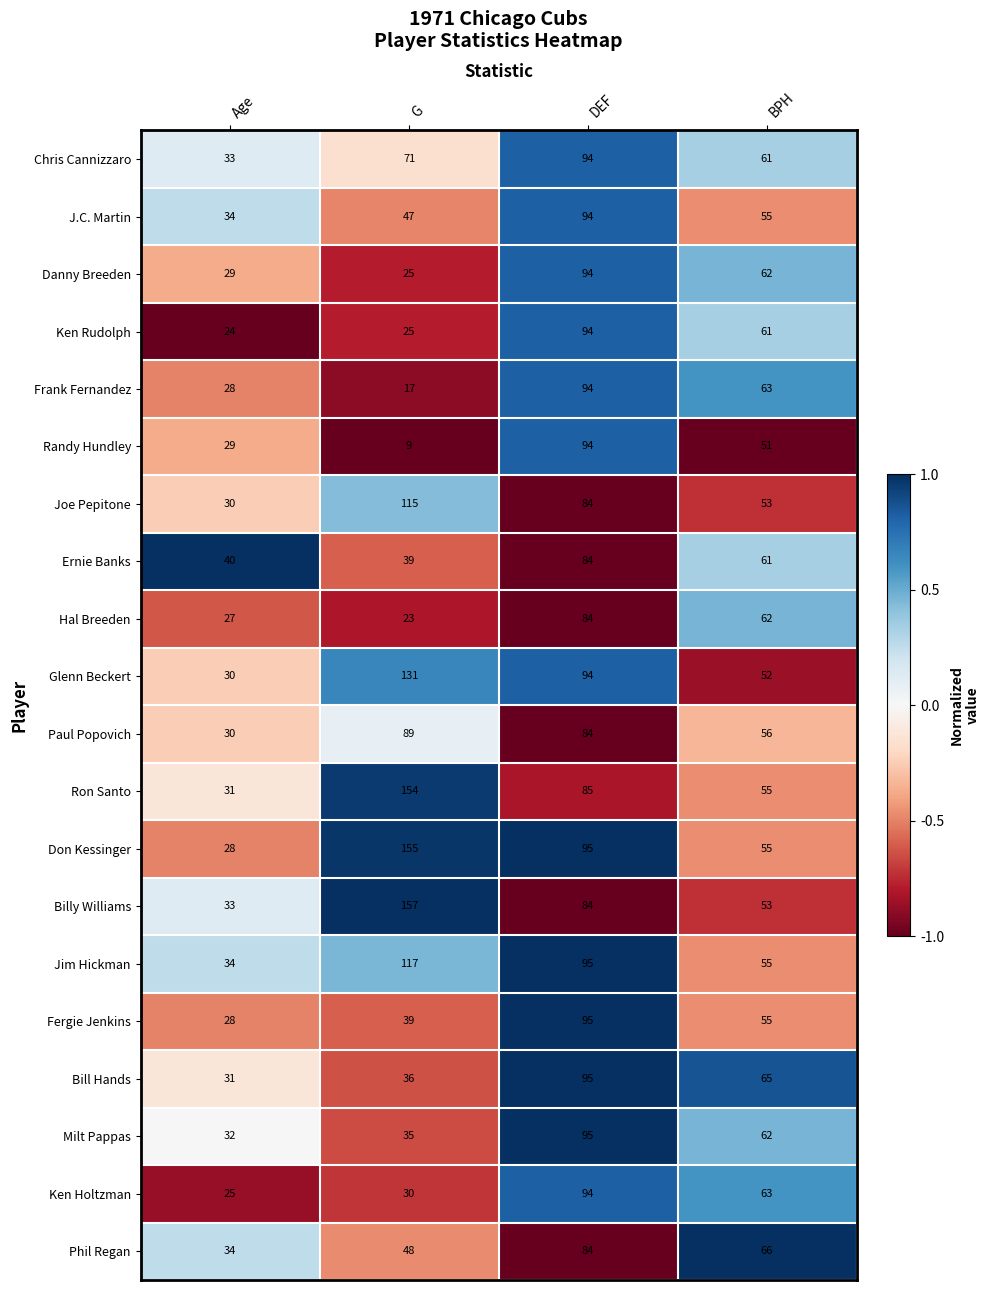

Between G and BPH, which series saw the biggest shift?

Billy Williams